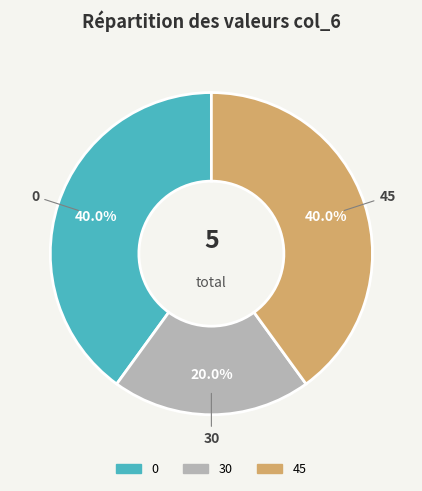

Is there any slice that represents more than half of the pie?

No